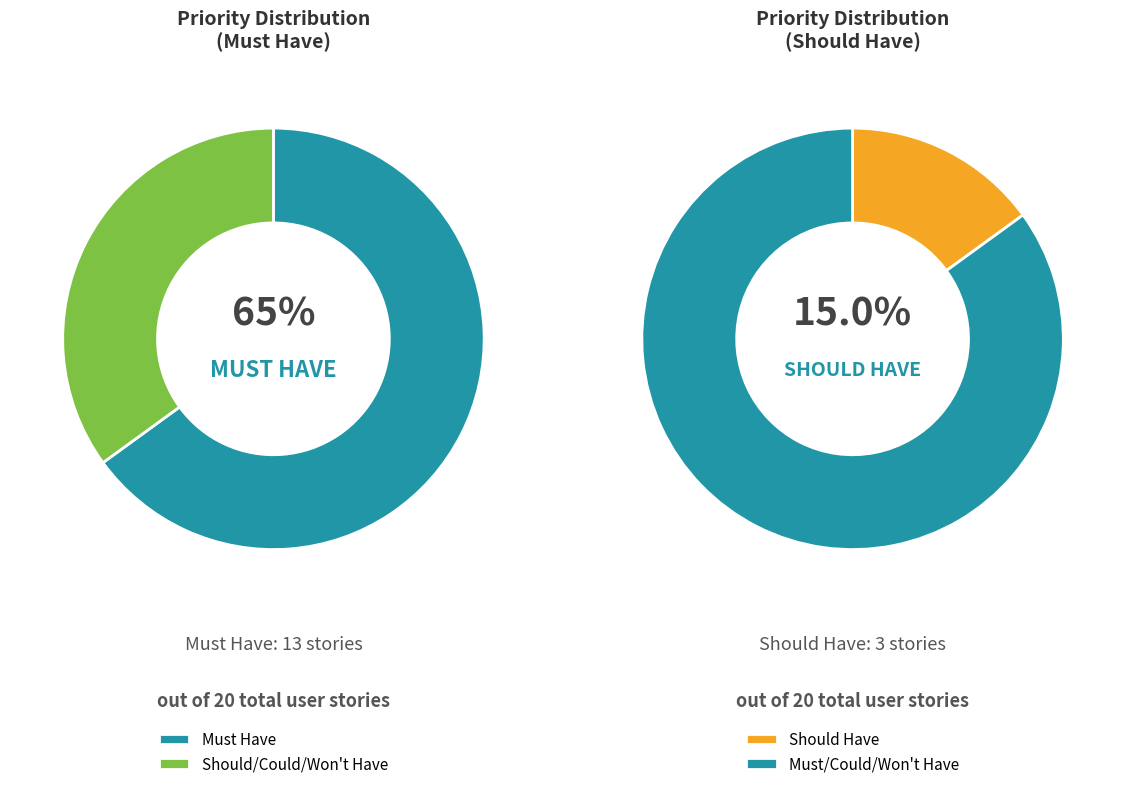

To the nearest percent, what is the combined percentage of Must Have and Should Have?

80%